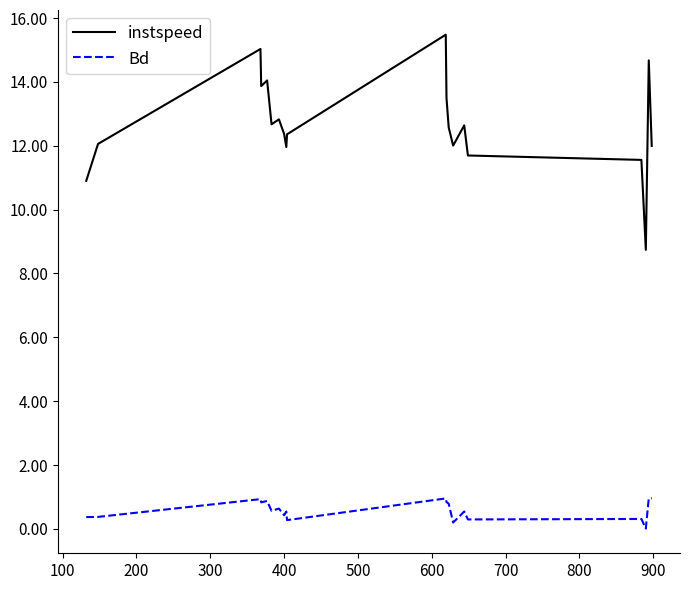

List the series in order of their peak value, highest first.

instspeed, Bd